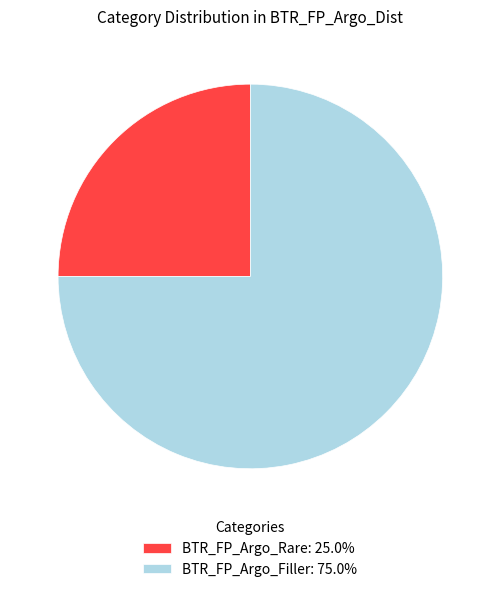

Count the number of slices in the pie.

2